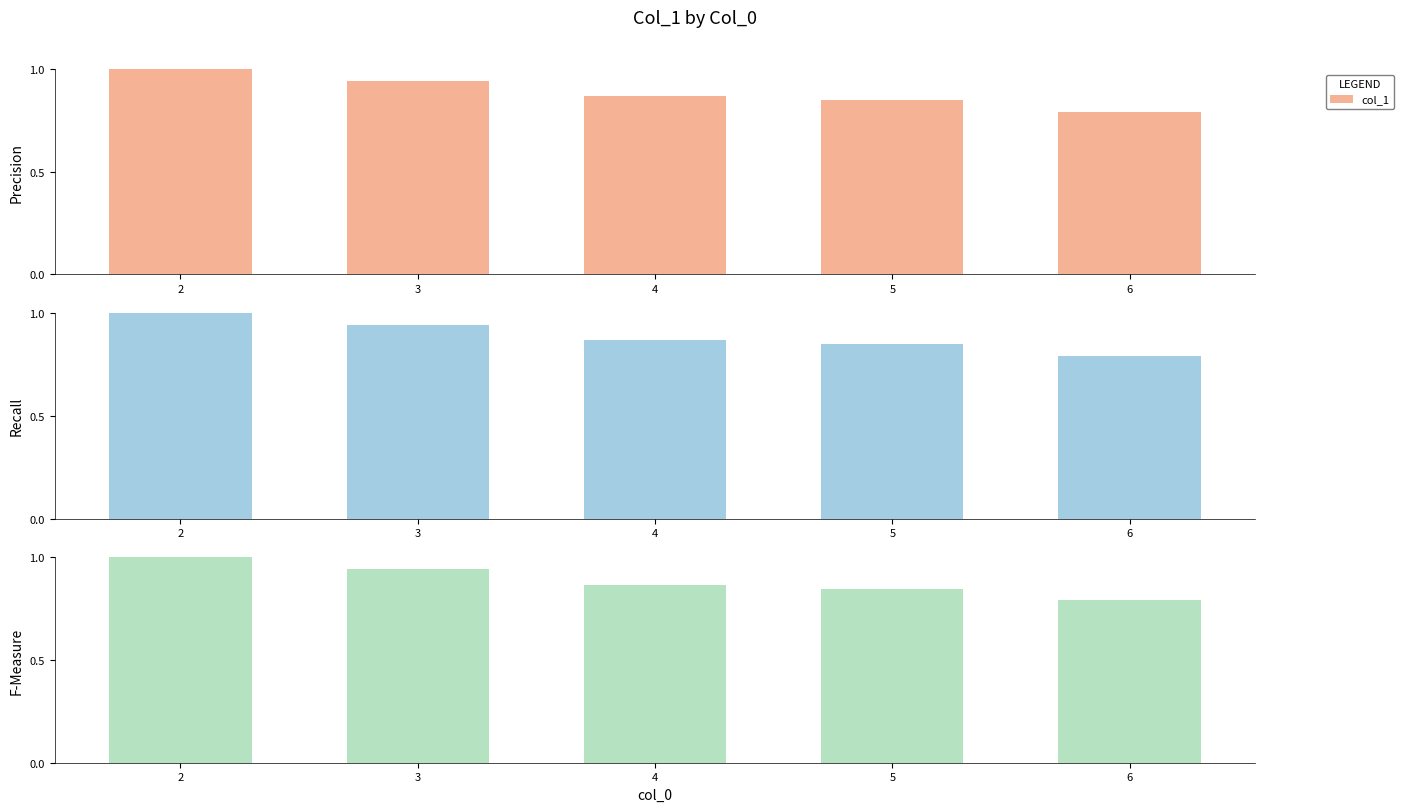

What is the difference between the maximum and minimum values?

0.2